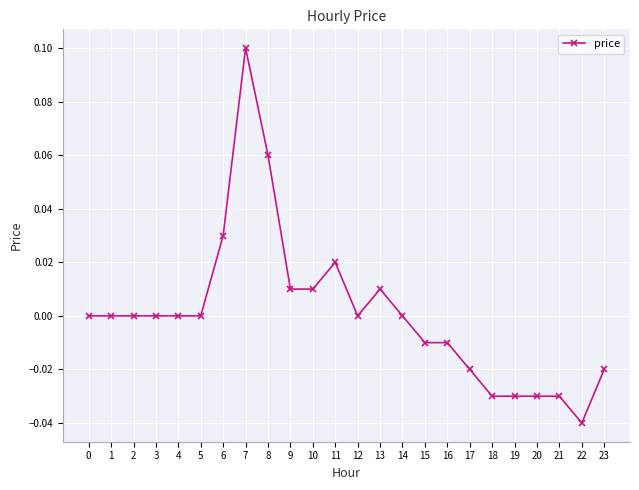

Which category has the lowest value across all series?

22